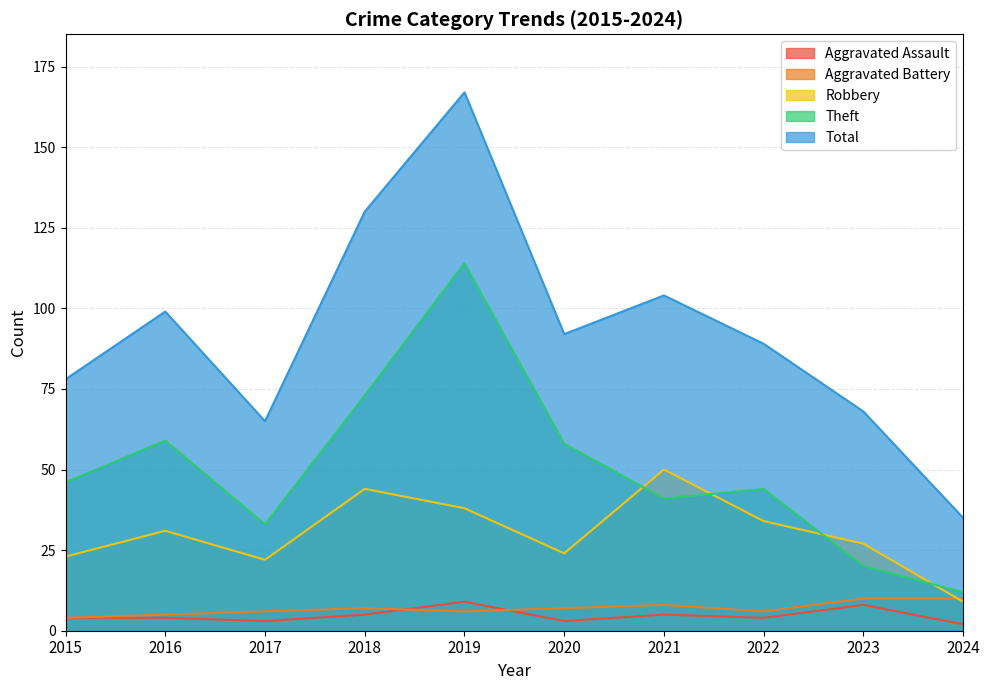

At which category does Robbery reach its first local valley?

2017